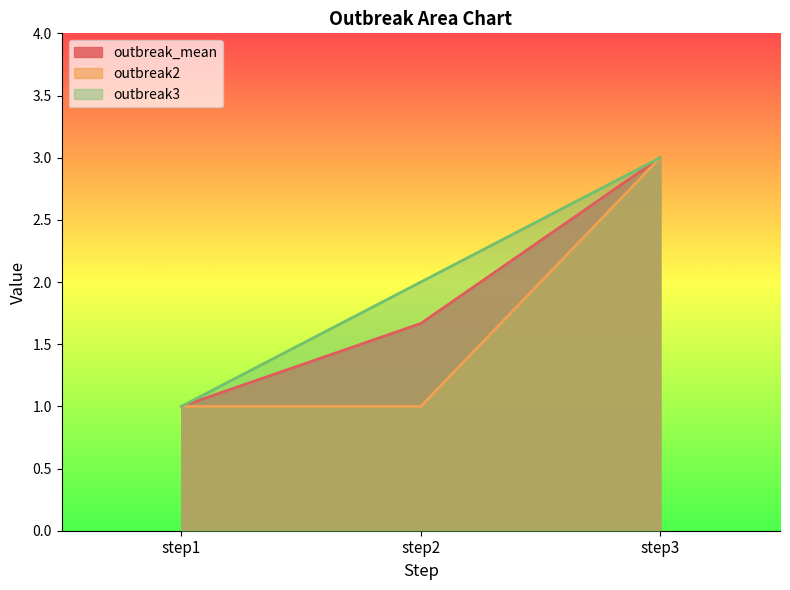

Count the number of data series in this chart.

3